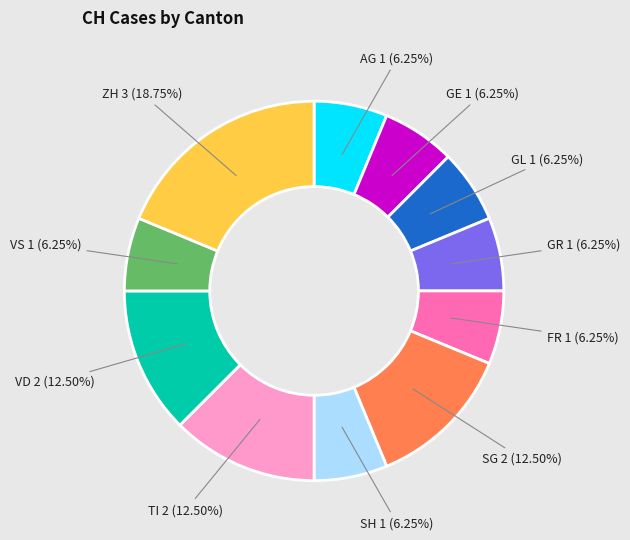

Which slice is the largest?

ZH 3 (18.75%)